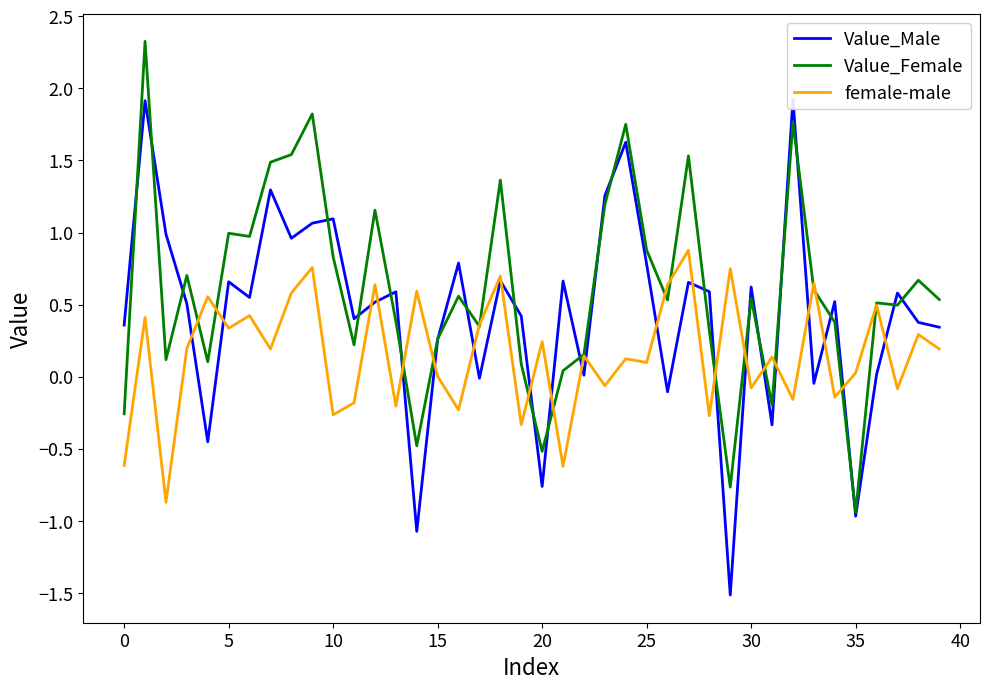

In female-male, how many points are lower than both neighbors (excluding endpoints)?

15